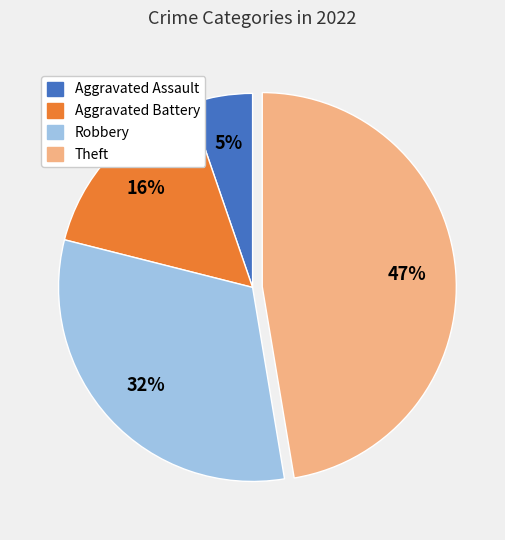

To the nearest percent, what is the difference between the largest and smallest slice percentages?

42%